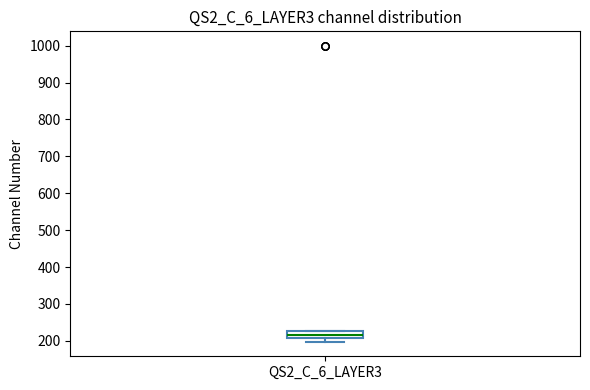

Read this box plot against the y-axis: the position of the median line, the range covered by the box, and the ends of both whiskers. The values are not printed on the chart, so give them approximately, as read against the axis.

median 220, box 210 to 230, whiskers 200 to 230